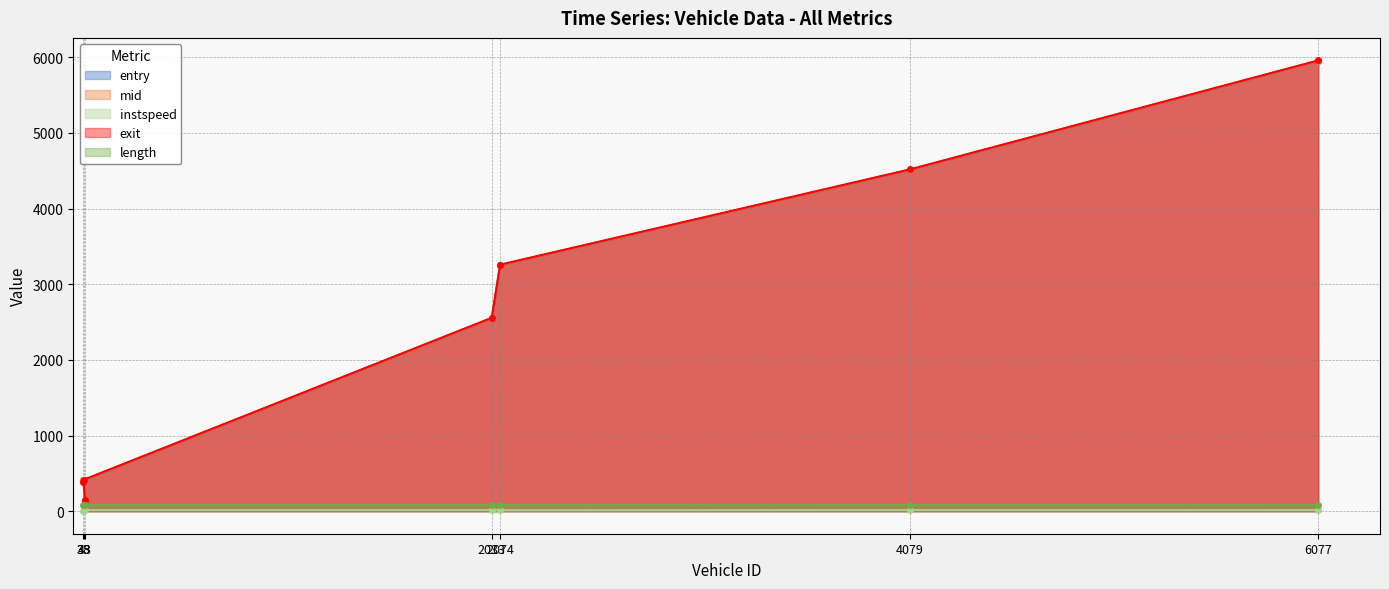

What is the minimum value shown in the chart?

5.0